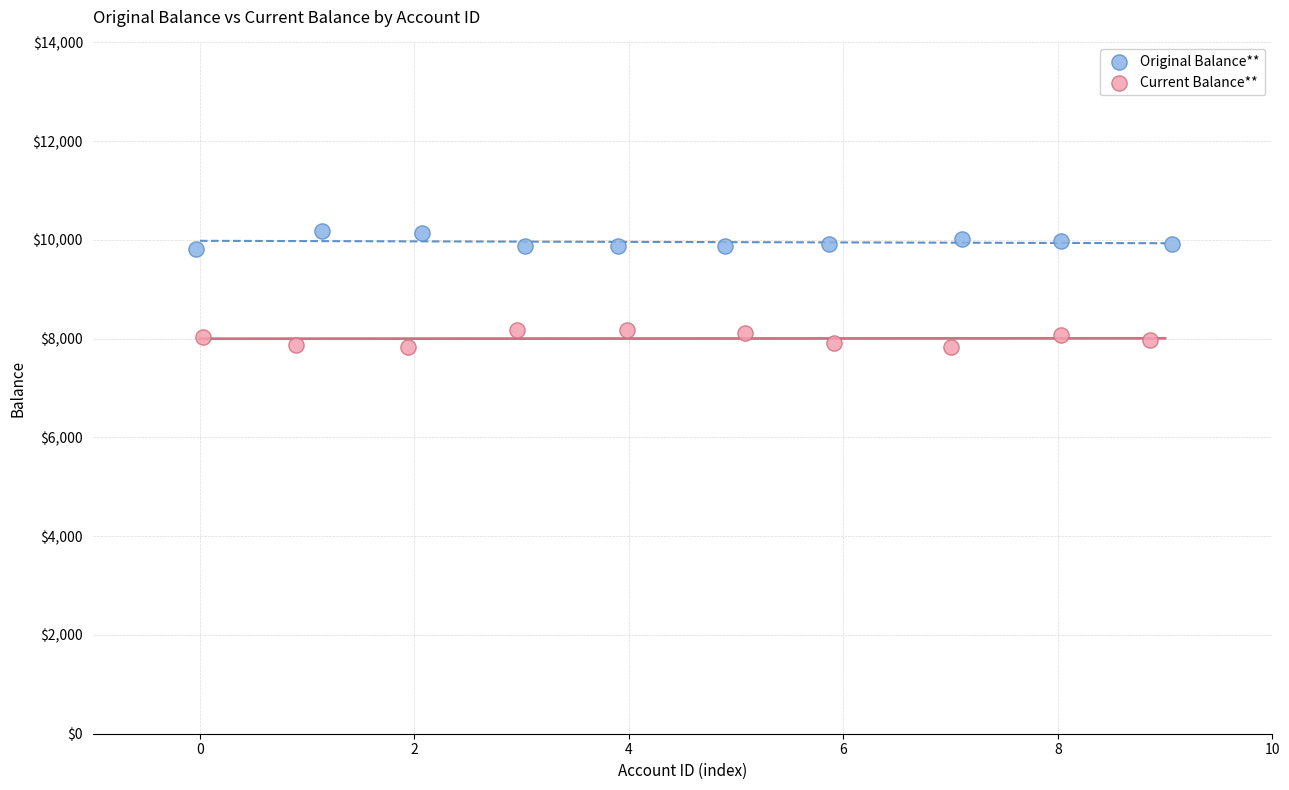

Which series contains the highest Y value?

Original Balance**